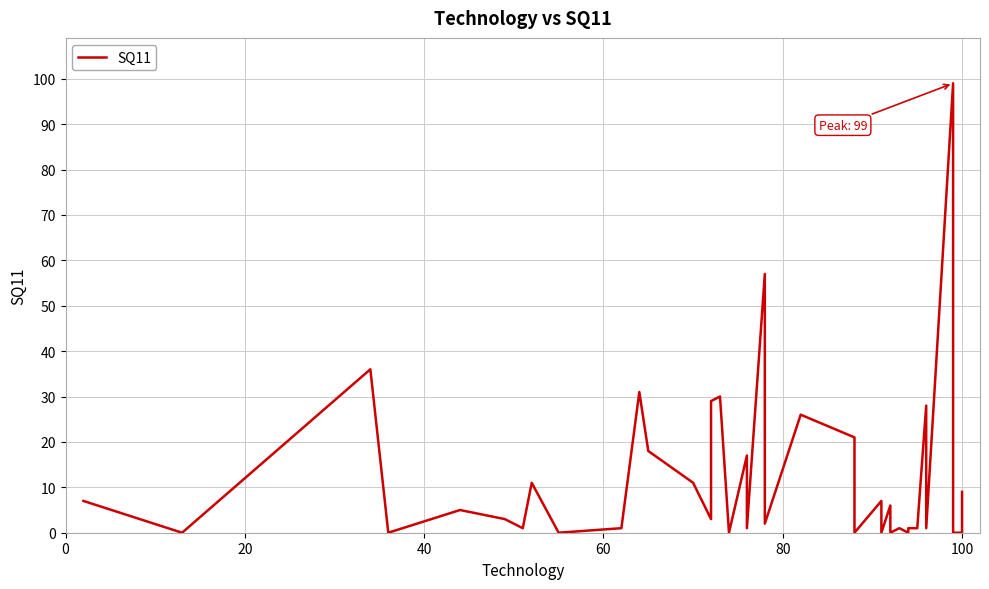

What is the maximum value shown in the chart?

99